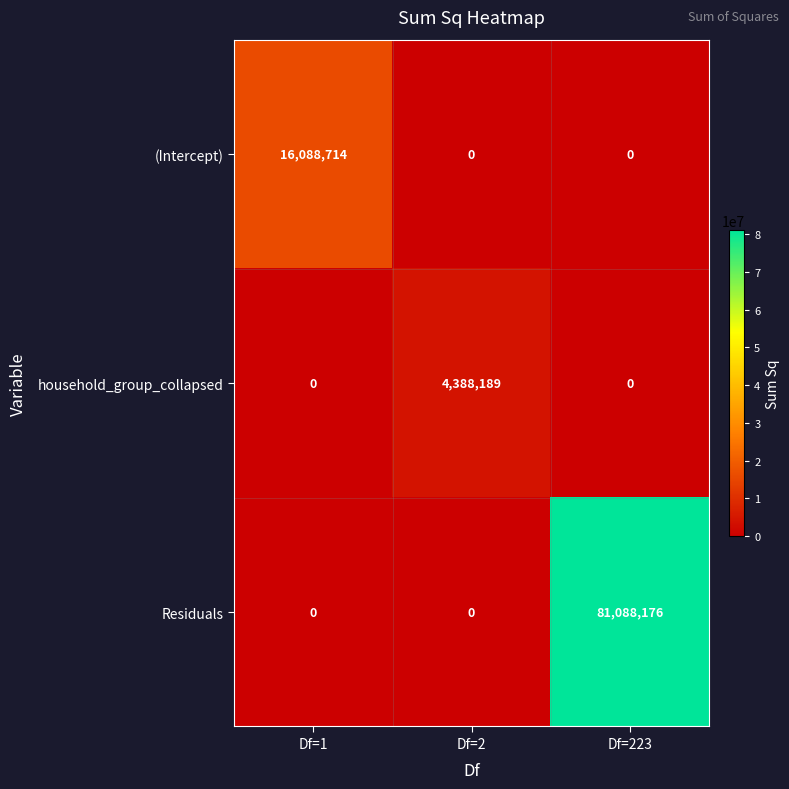

Which series has the widest spread of values?

Residuals